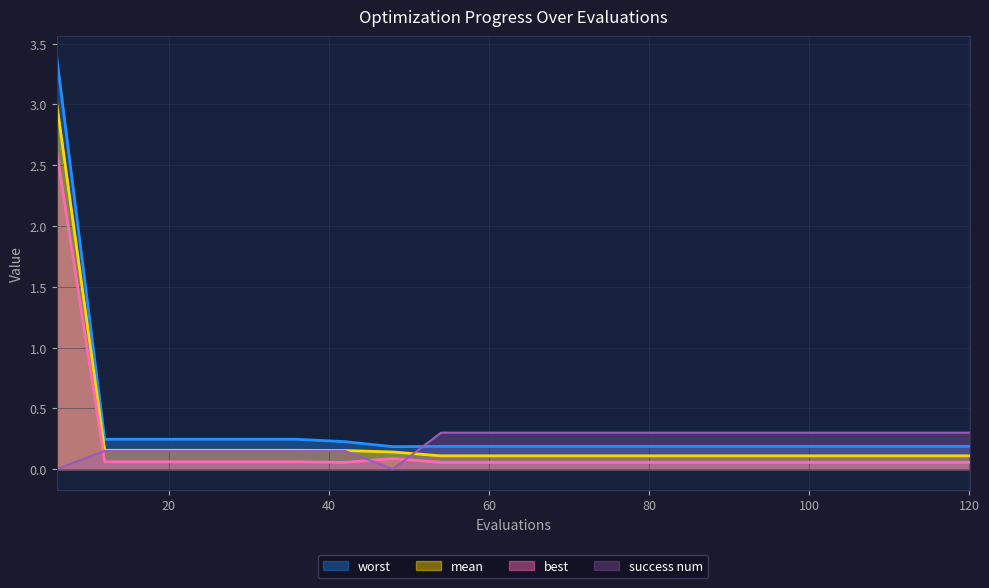

Count the number of categories in the chart.

20